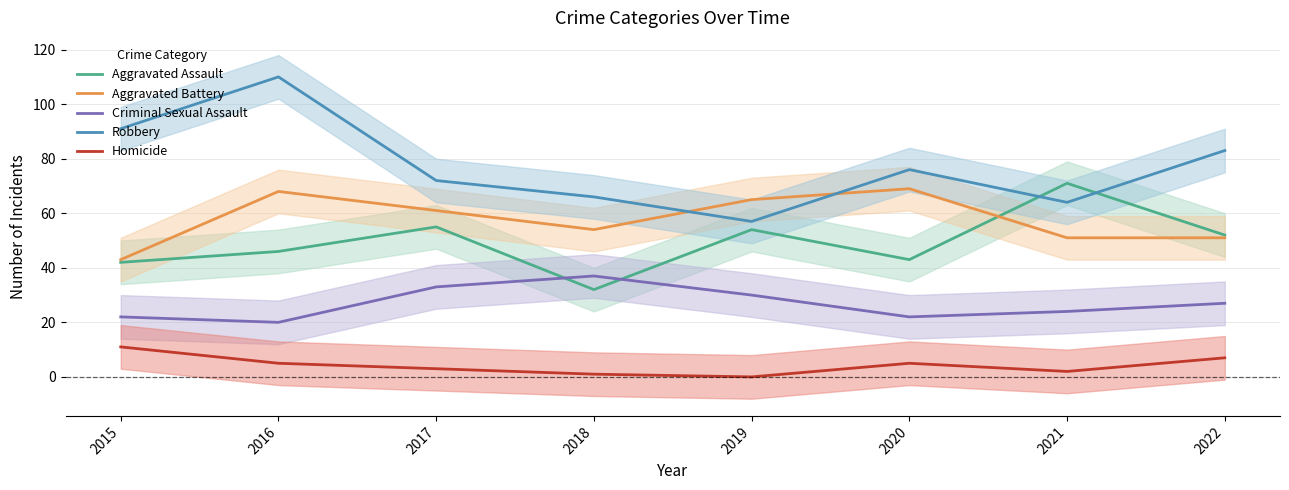

What is the minimum value for Aggravated Assault?

32